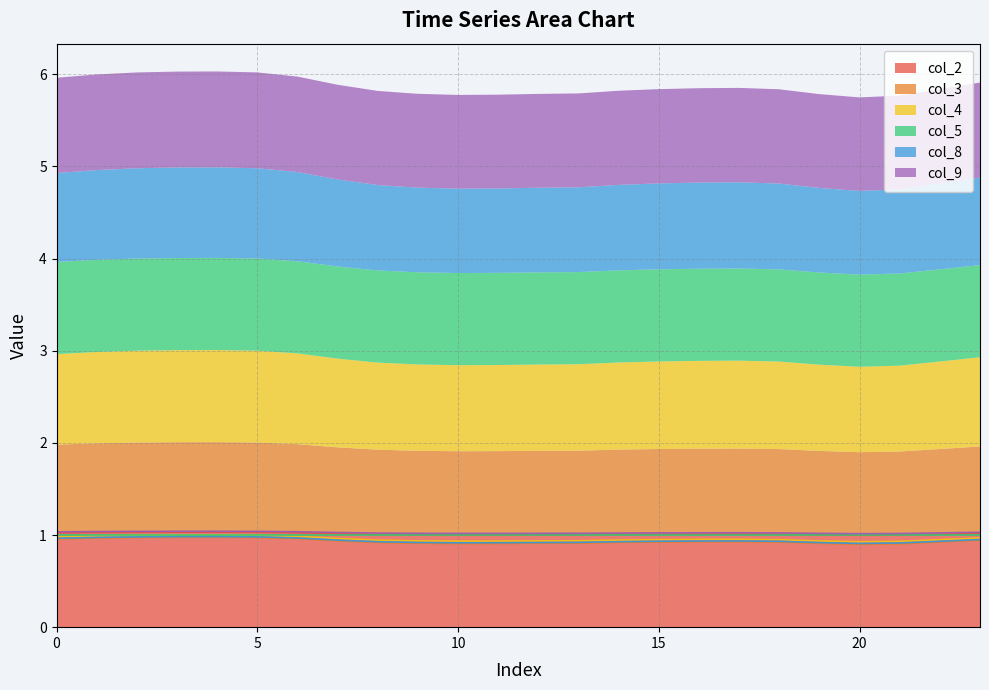

What is the maximum value for col_2?

1.0